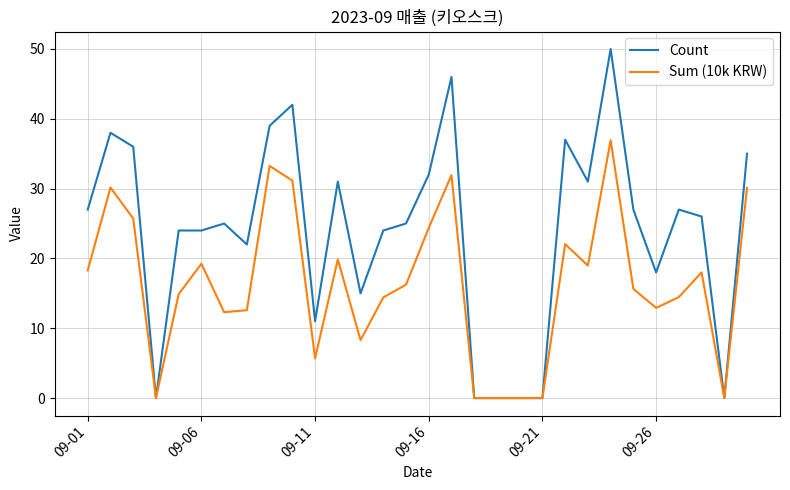

Does the chart have visible grid lines?

Yes